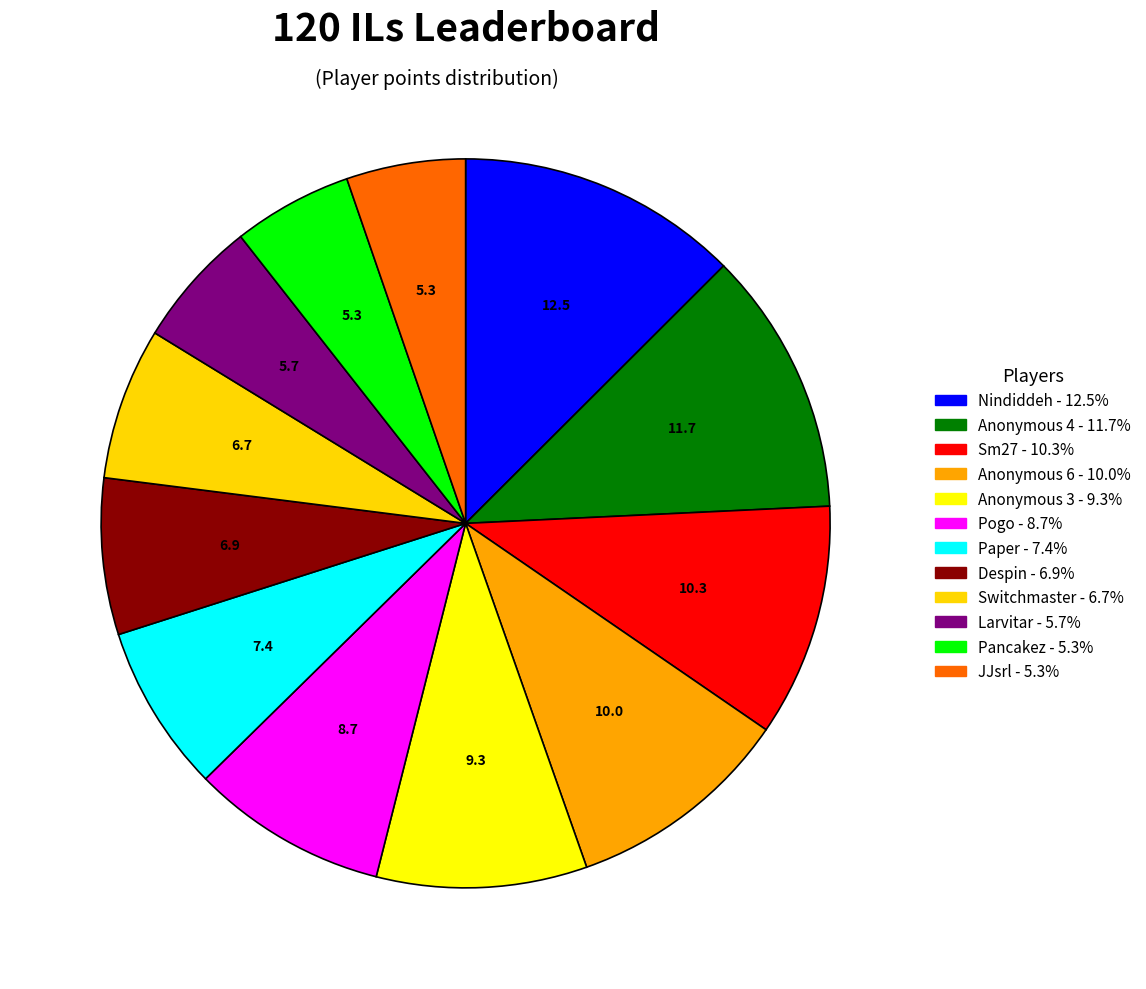

Is Anonymous 3 the majority of the pie?

No